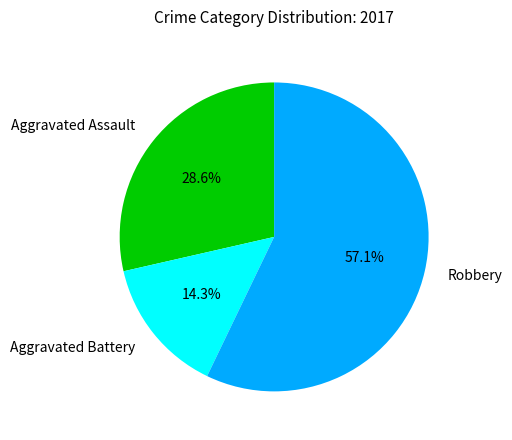

Approximately how many times larger is the value at Aggravated Assault compared to Aggravated Battery?

2.0